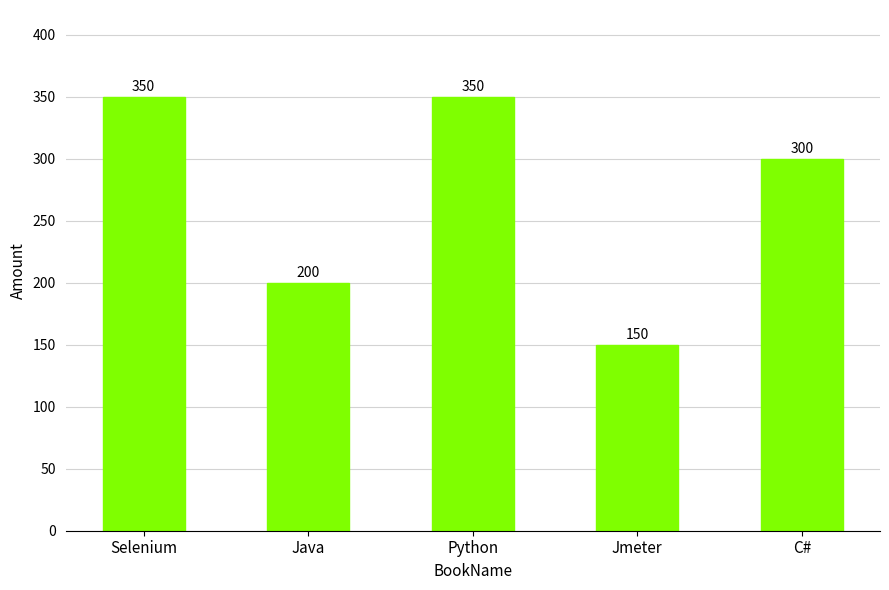

How many categories are shown in the chart?

5